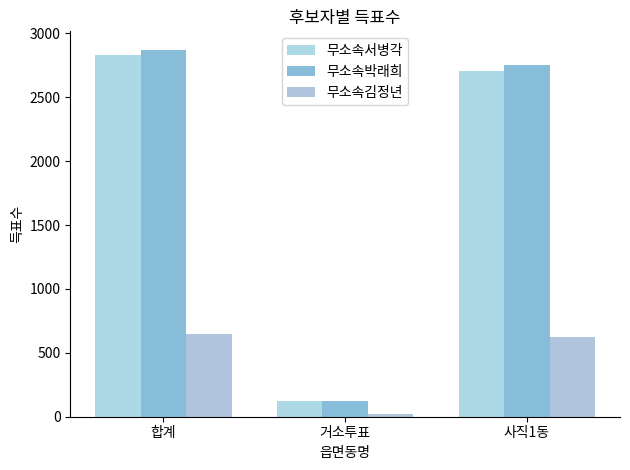

What is the label of the 2nd bar from the left?

거소투표